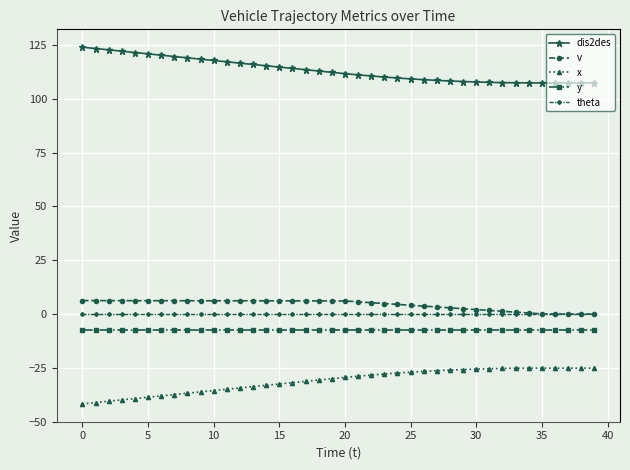

What is the difference between the second highest and second lowest values in the x series?

16.0